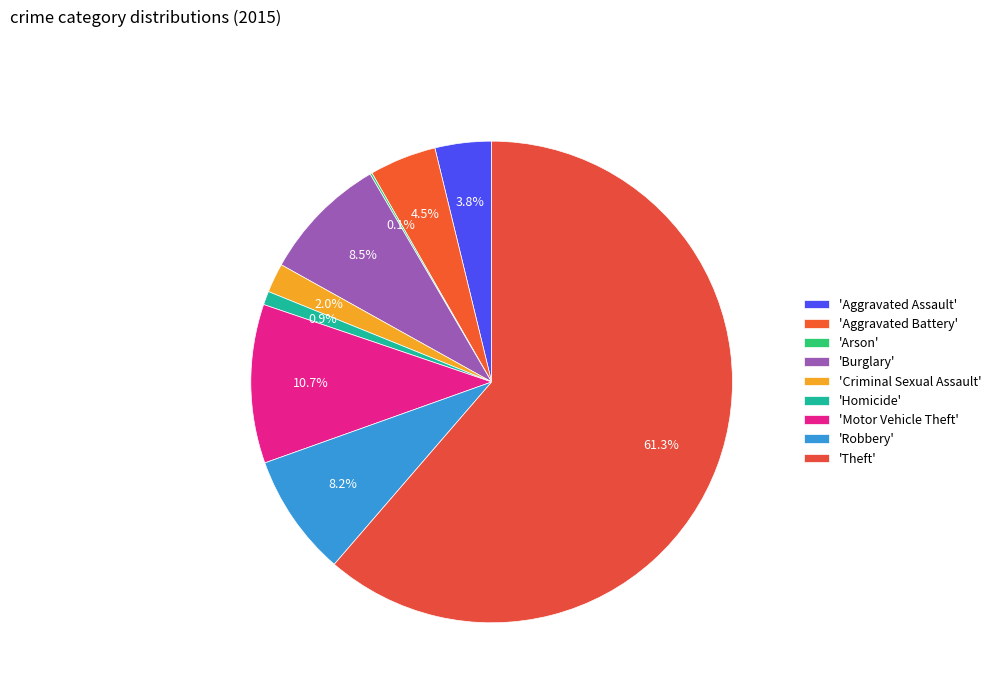

Does any single category account for the majority?

Yes